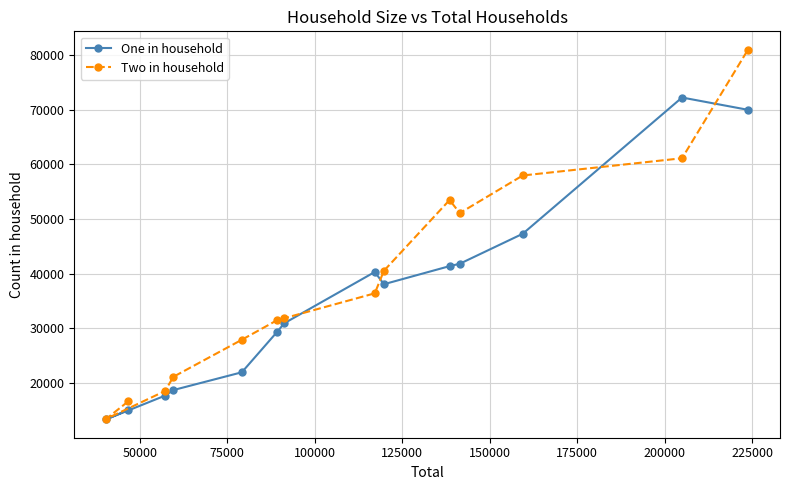

How many values in the Two in household series are below 36432?

7